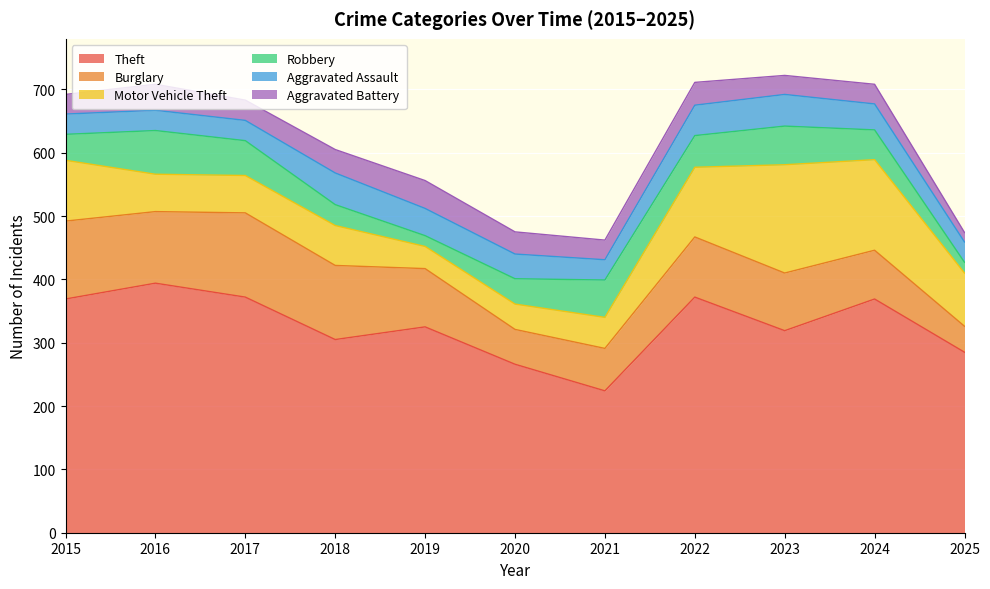

What is the difference between the second highest and second lowest values in the Aggravated Assault series?

18